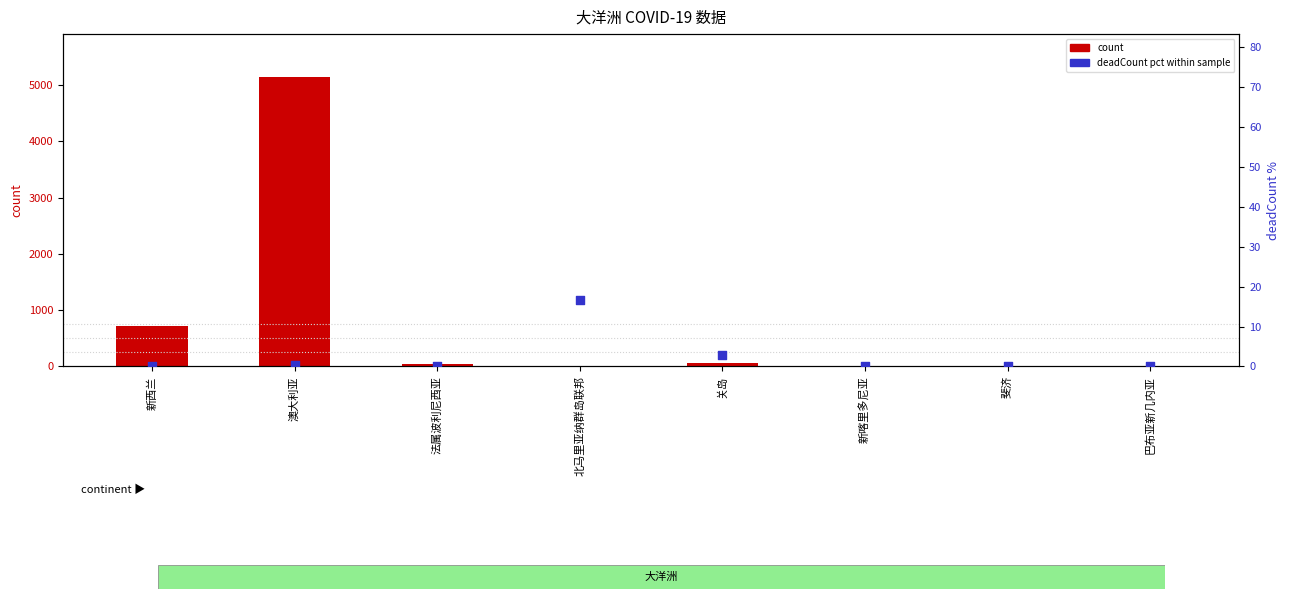

Which series contains the lowest Y value?

deadCount pct within sample